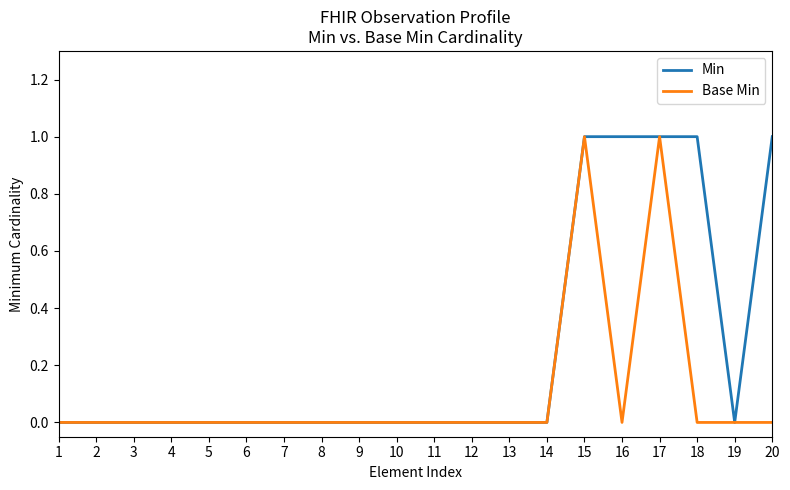

Count the number of categories in the chart.

20